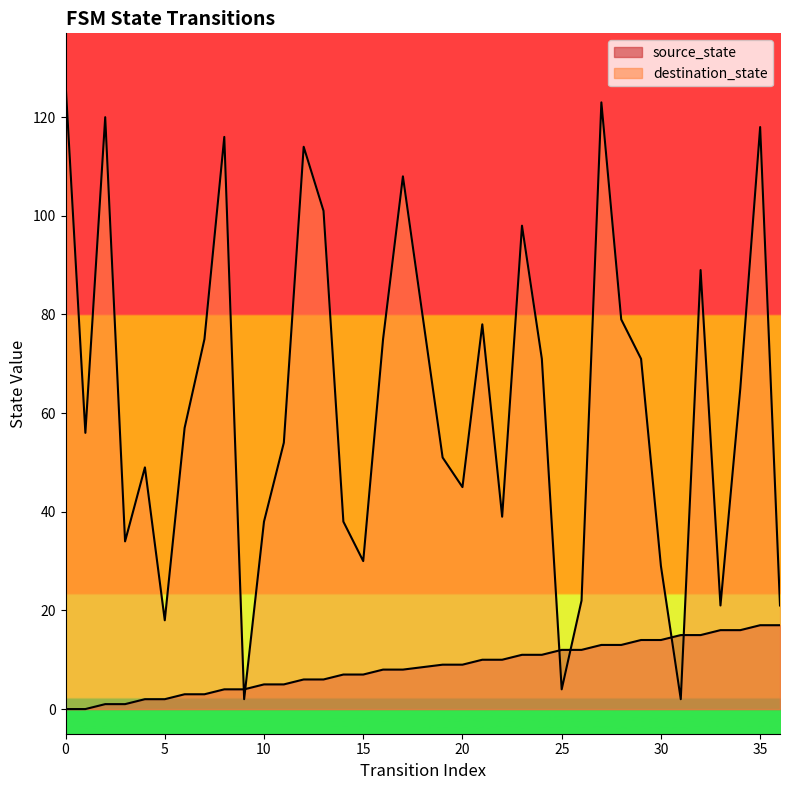

What is the difference between the maximum and minimum values in the source_state series?

17